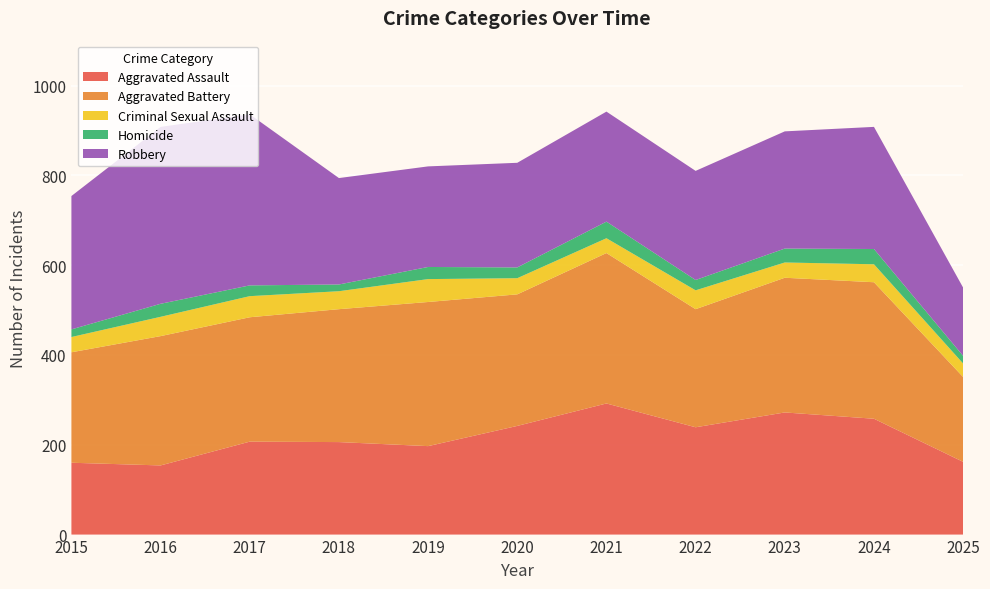

Reading left to right, list all the values displayed in this chart.

Aggravated Assault: 160	154	207	206	197	242	292	239	272	258	162
Aggravated Battery: 246	288	277	296	321	293	335	263	300	304	189
Criminal Sexual Assault: 34	43	47	40	51	36	33	42	34	40	30
Homicide: 17	29	24	15	27	24	37	23	31	34	17
Robbery: 297	394	381	237	224	233	245	243	261	272	152